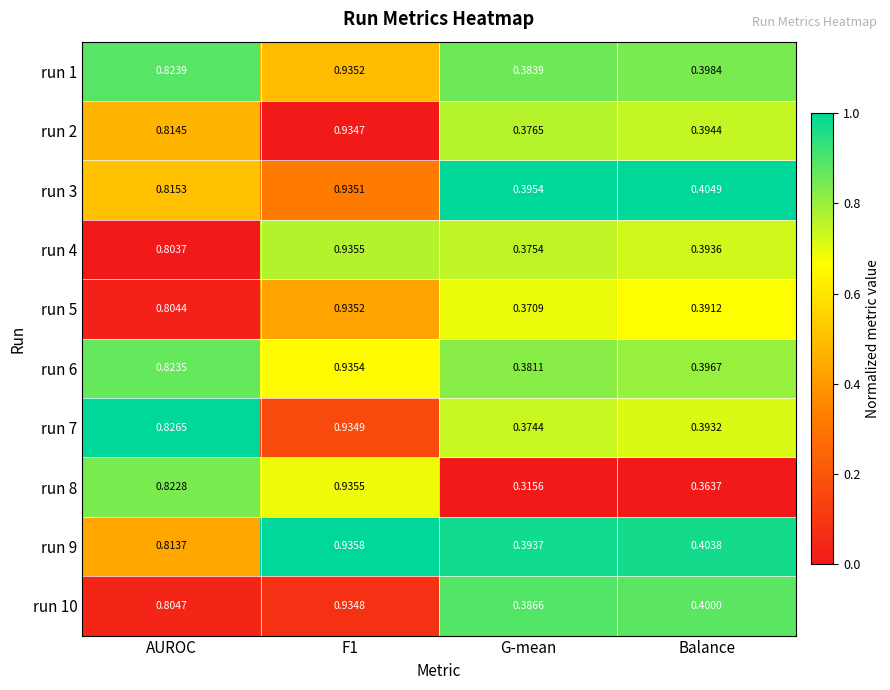

Which label corresponds to the smallest value in the chart?

G-mean